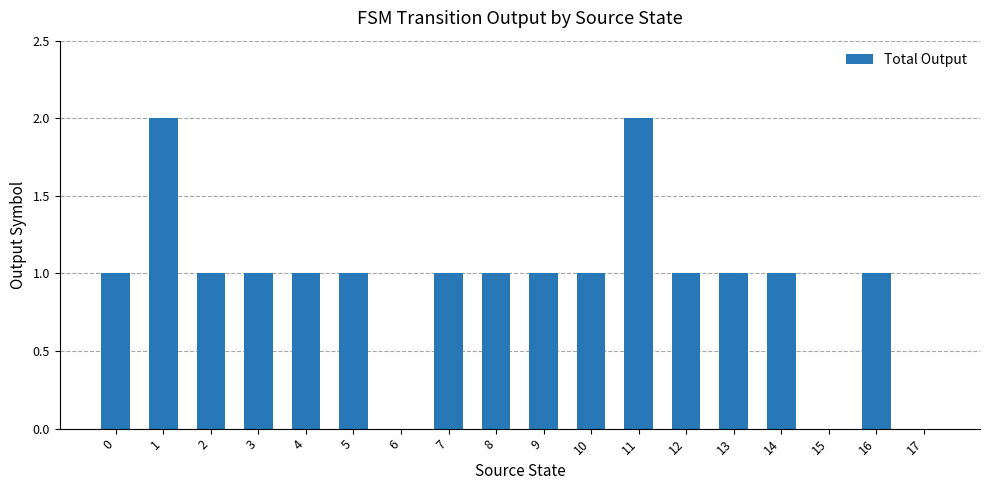

What is the sum of all values?

17